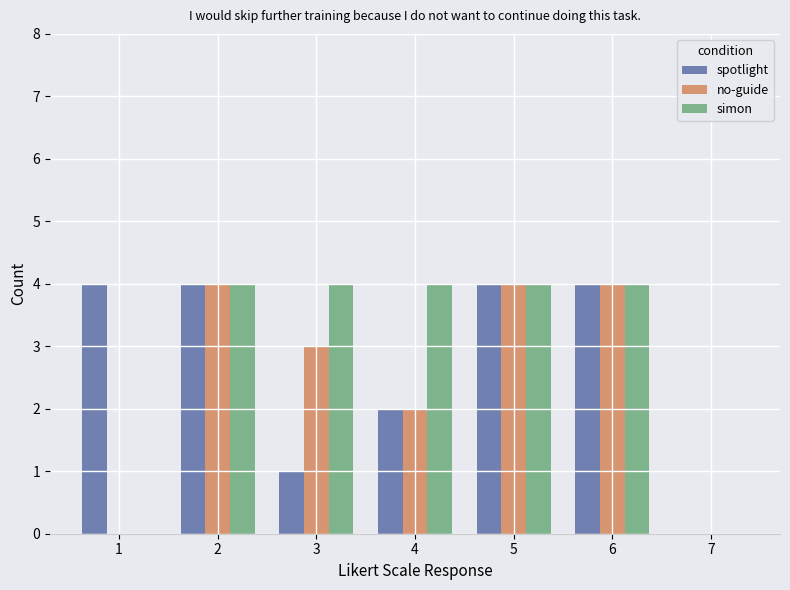

What is the maximum value for spotlight?

4